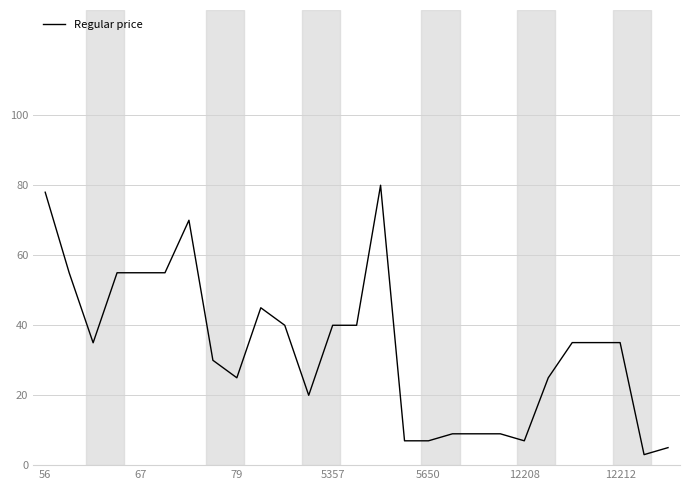

What is the smallest value displayed?

3.0